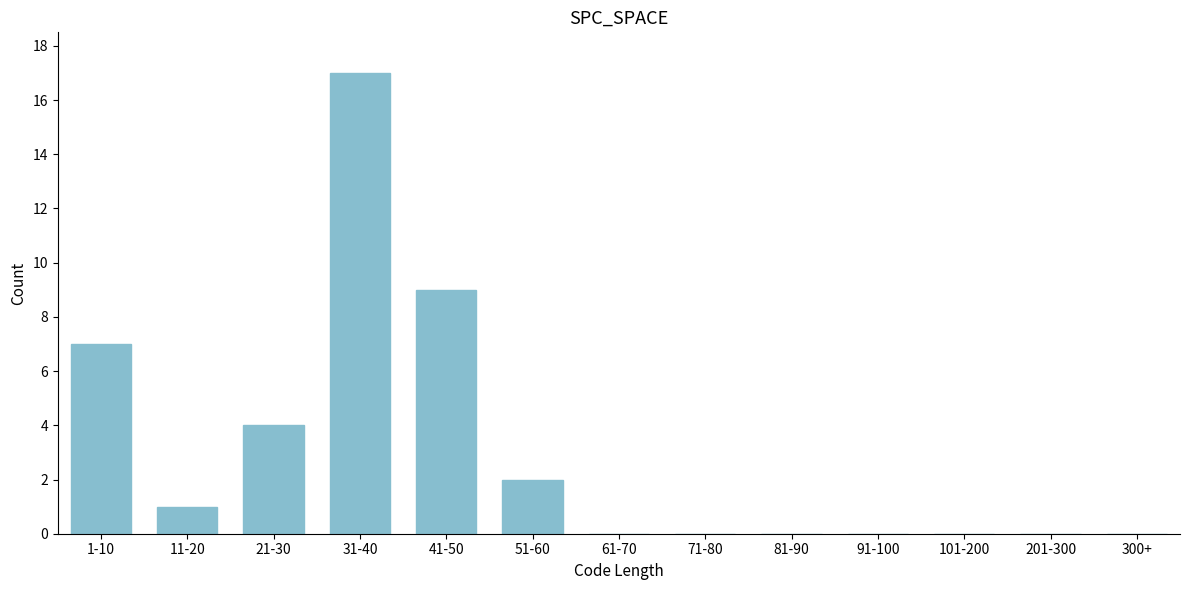

Reading left to right, what are all the values shown in this chart?

1-10=7	11-20=1	21-30=4	31-40=17	41-50=9	51-60=2	61-70=0	71-80=0	81-90=0	91-100=0	101-200=0	201-300=0	300+=0